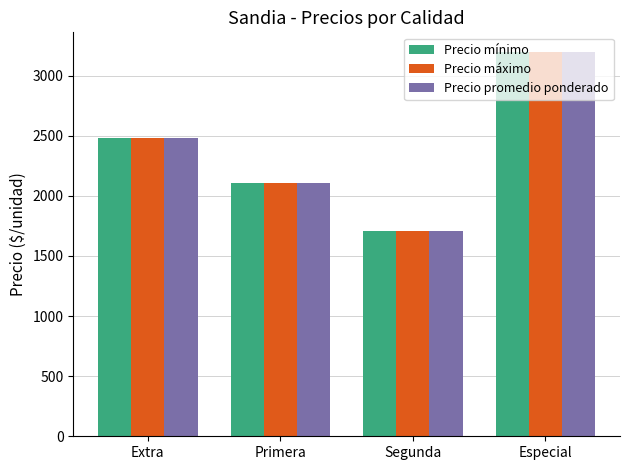

What is the maximum value for Precio promedio ponderado?

3200